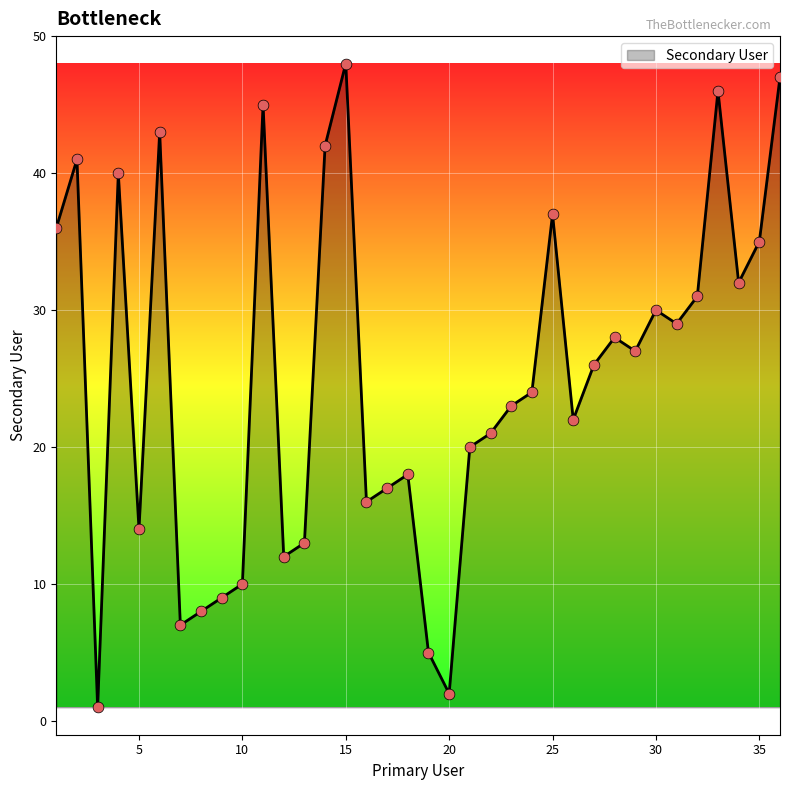

What is the greatest value displayed?

48